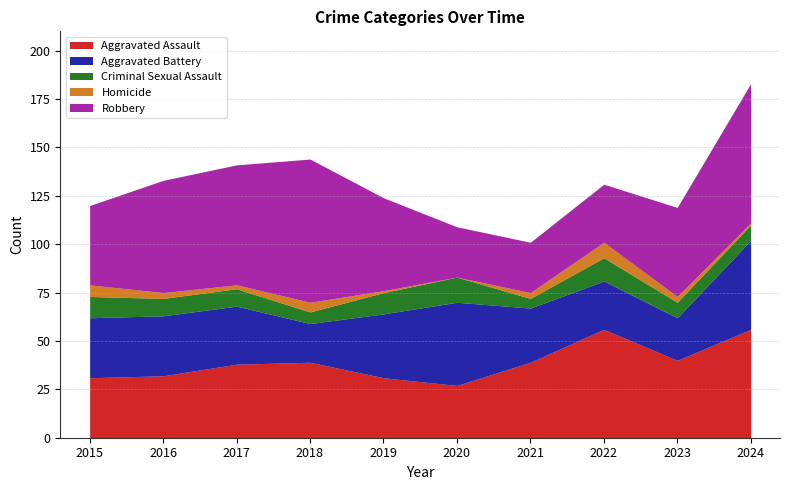

Reading right to left, what are all the values shown in this chart?

Aggravated Assault: 2024=56	2023=40	2022=56	2021=39	2020=27	2019=31	2018=39	2017=38	2016=32	2015=31
Aggravated Battery: 2024=46	2023=22	2022=25	2021=28	2020=43	2019=33	2018=20	2017=30	2016=31	2015=31
Criminal Sexual Assault: 2024=8	2023=8	2022=12	2021=5	2020=13	2019=11	2018=6	2017=9	2016=9	2015=11
Homicide: 2024=1	2023=3	2022=8	2021=3	2020=0	2019=1	2018=5	2017=2	2016=3	2015=6
Robbery: 2024=72	2023=46	2022=30	2021=26	2020=26	2019=48	2018=74	2017=62	2016=58	2015=41